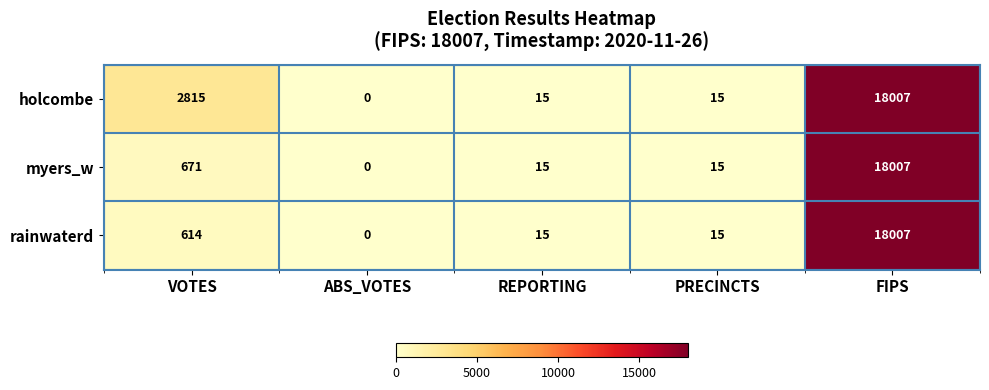

Reading left to right, what are all the values shown in this chart?

holcombe: 2815	0	15	15	18007
myers_w: 671	0	15	15	18007
rainwaterd: 614	0	15	15	18007